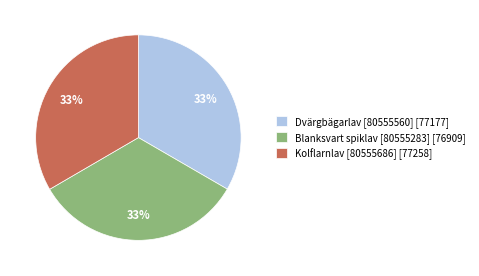

Combined, do Blanksvart spiklav [80555283] [76909] and Dvärgbägarlav [80555560] [77177] account for over 50%?

Yes